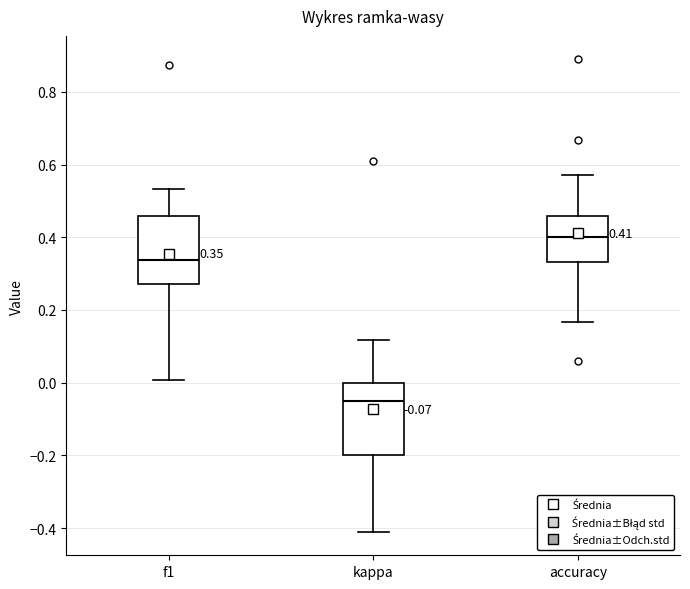

Which box's median line is the highest?

accuracy